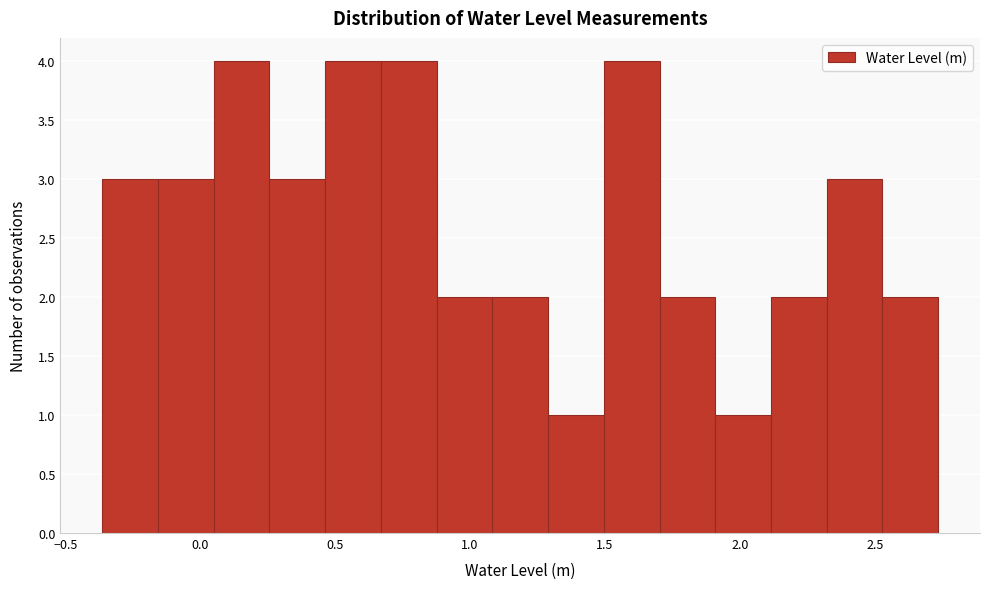

Reading left to right, list every bar in this chart as the range it spans on the x-axis followed by its height. Neither the bar edges nor the heights are printed on the chart, so give them approximately, as read against the axes.

-0.35 to -0.15: 3
-0.15 to 0.05: 3
0.05 to 0.25: 4
0.25 to 0.45: 3
0.45 to 0.65: 4
0.65 to 0.90: 4
0.90 to 1.10: 2
1.10 to 1.30: 2
1.30 to 1.50: 1
1.50 to 1.70: 4
1.70 to 1.90: 2
1.90 to 2.10: 1
2.10 to 2.30: 2
2.30 to 2.55: 3
2.55 to 2.75: 2